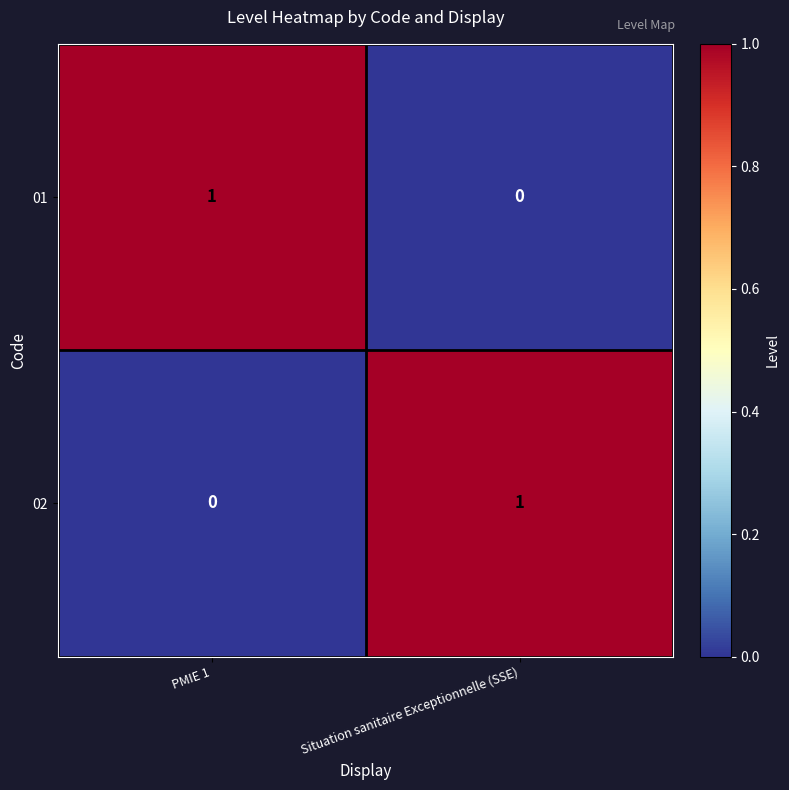

Is it true that 02 equals 0 at PMIE 1?

True